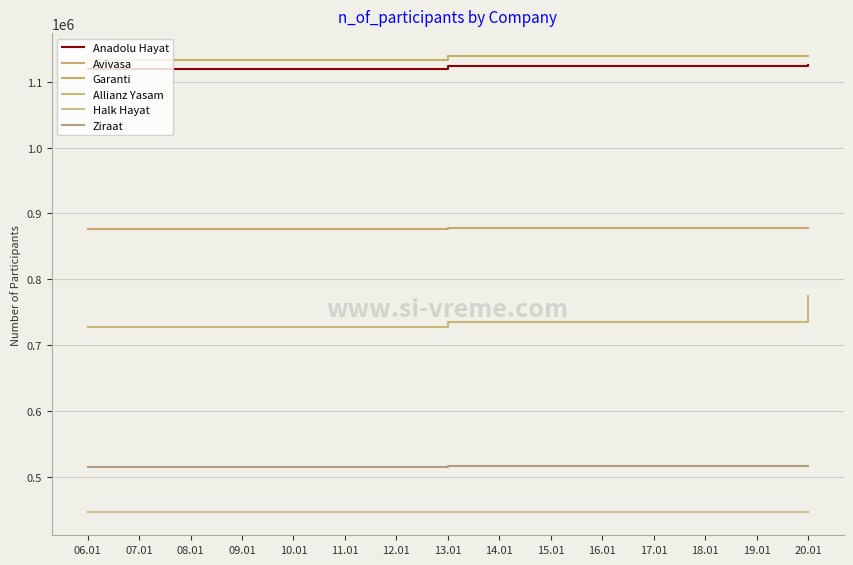

Count the Allianz Yasam values in the range 726684 to 775121.

3